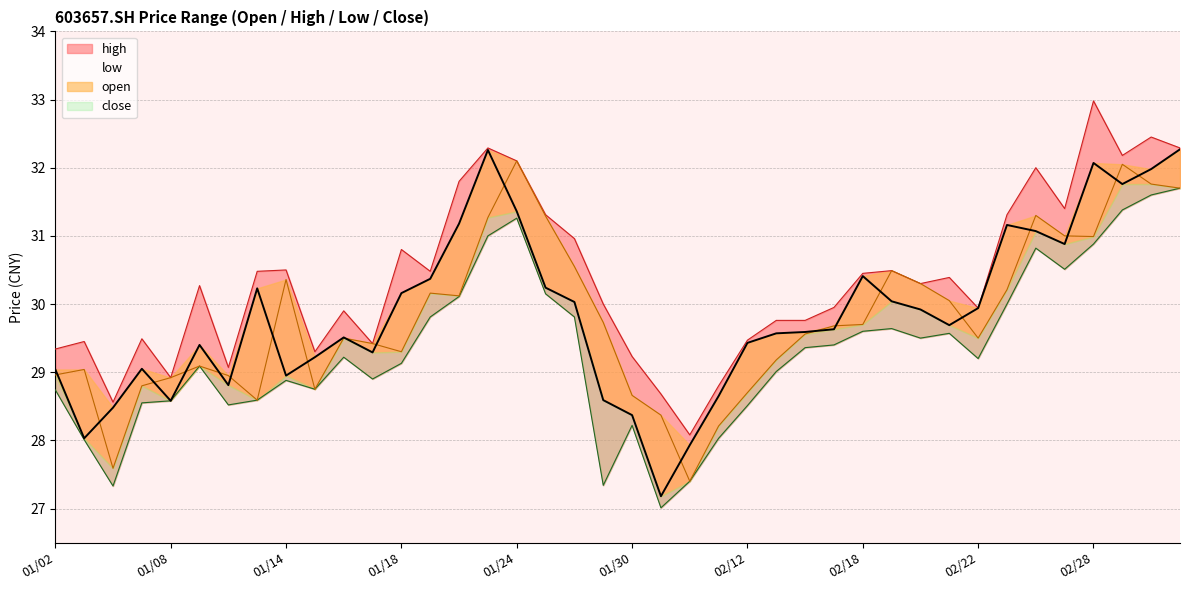

List the labels in order of low value, largest first.

20190305, 20190304, 20190301, 20190124, 20190123, 20190228, 20190226, 20190227, 20190125, 20190122, 20190225, 20190121, 20190128, 20190219, 20190218, 20190221, 20190220, 20190215, 20190214, 20190116, 20190222, 20190118, 20190109, 20190213, 20190117, 20190114, 20190115, 20190102, 20190111, 20190108, 20190107, 20190110, 20190212, 20190130, 20190211, 20190103, 20190201, 20190129, 20190104, 20190131